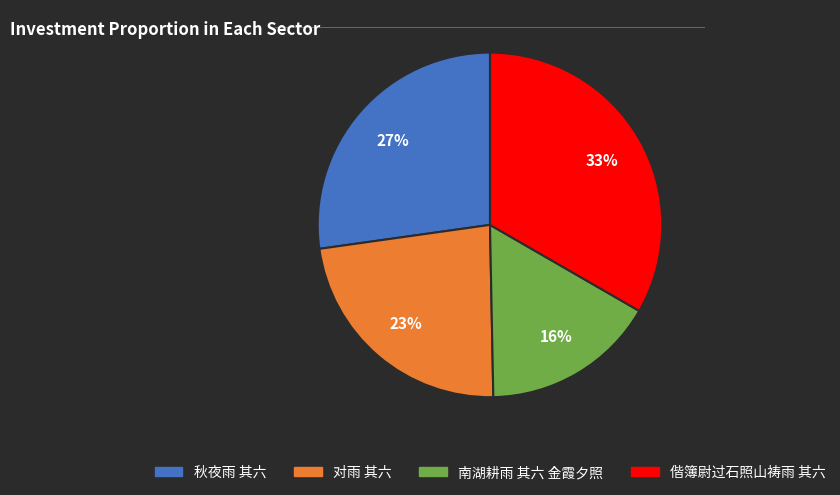

Count the number of slices in the pie.

4